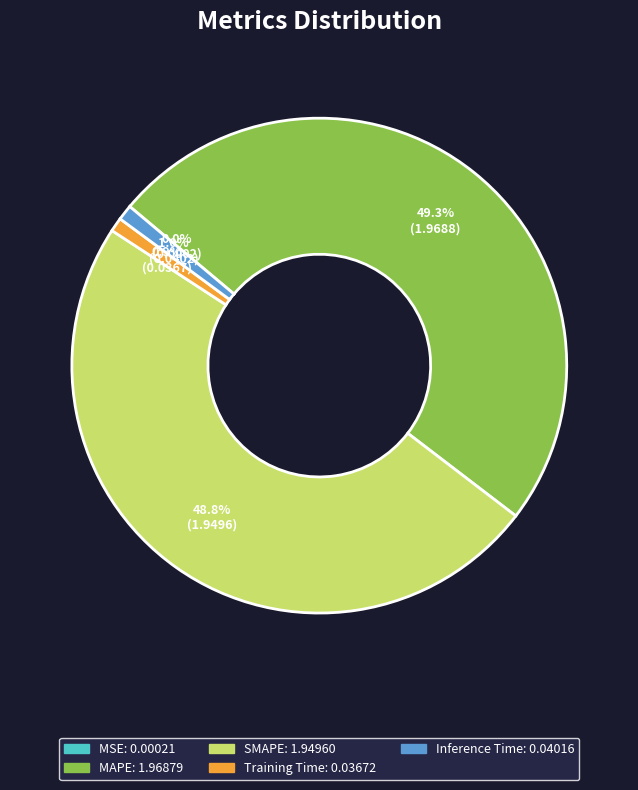

To the nearest percent, what percentage of the pie is SMAPE?

49%